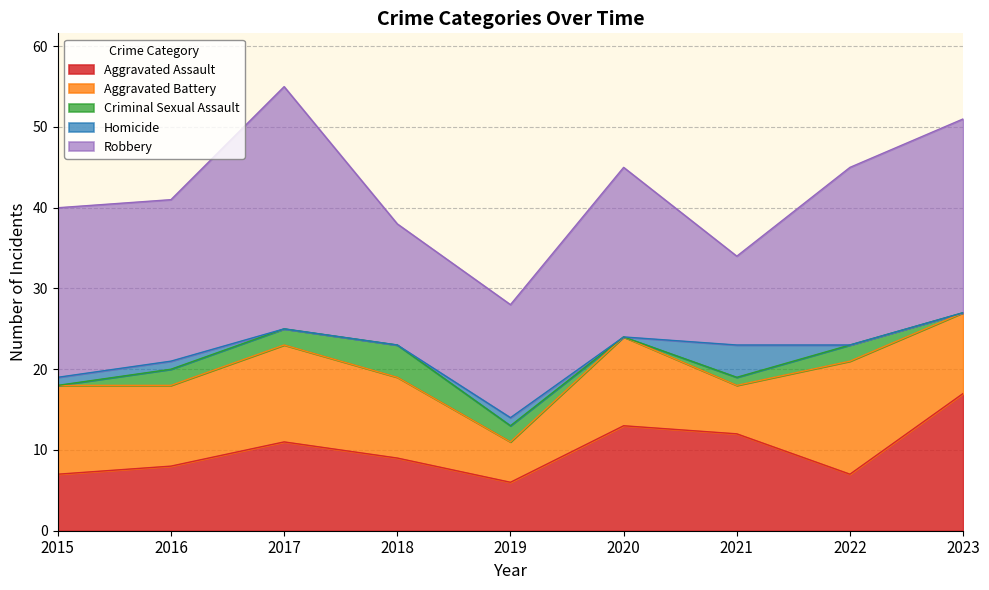

Rank the categories by Homicide value from highest to lowest.

2021, 2015, 2016, 2019, 2017, 2018, 2020, 2022, 2023